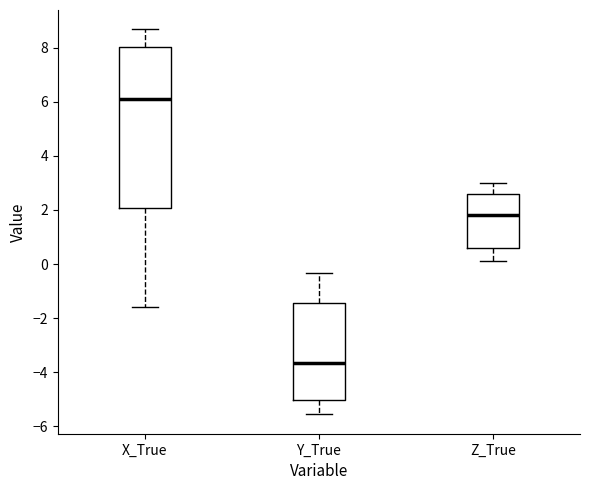

Reading left to right, transcribe this box plot: for each box, give where its median line is, the range the box spans, and where its two whiskers end, as read against the y-axis. The values are not printed on the chart, so give them approximately, as read against the axis.

X_True: median 6.2, box 2.0 to 8.0, whiskers -1.6 to 8.6
Y_True: median -3.6, box -5.0 to -1.4, whiskers -5.6 to -0.4
Z_True: median 1.8, box 0.6 to 2.6, whiskers 0.2 to 3.0